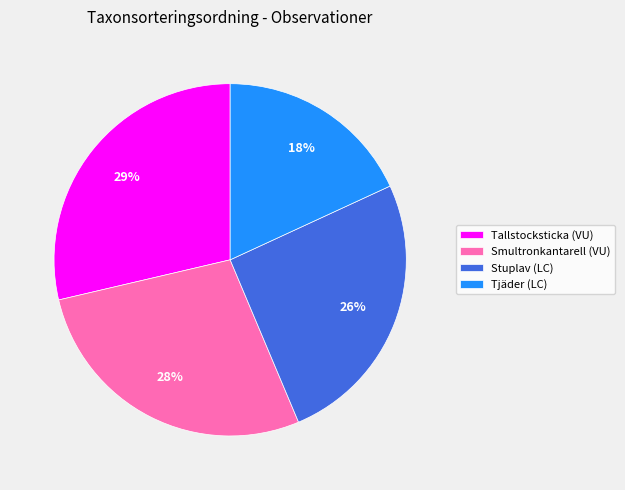

Combined, do Stuplav (LC) and Tallstocksticka (VU) account for over 50%?

Yes